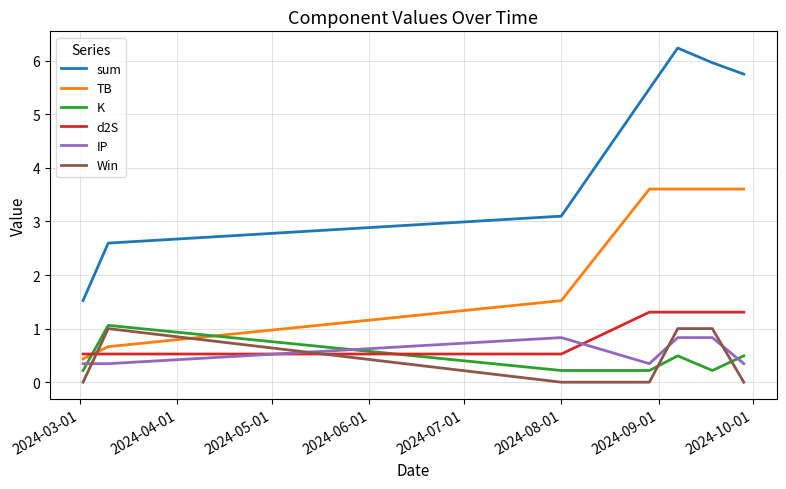

What is the greatest value displayed?

6.2